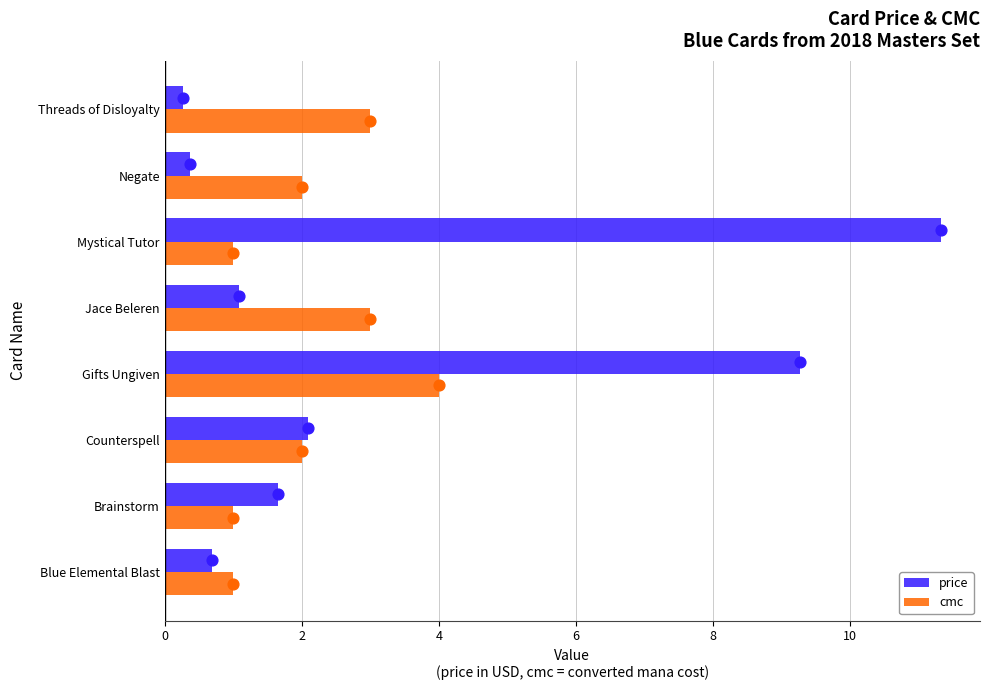

Which series has the largest total across all categories?

price